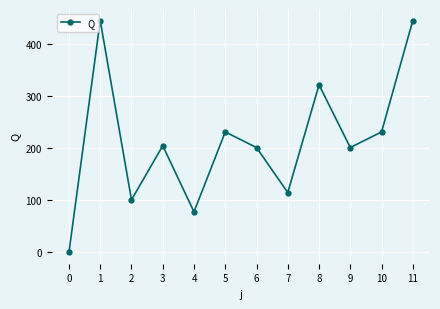

At which category does the data reach its first local valley?

2